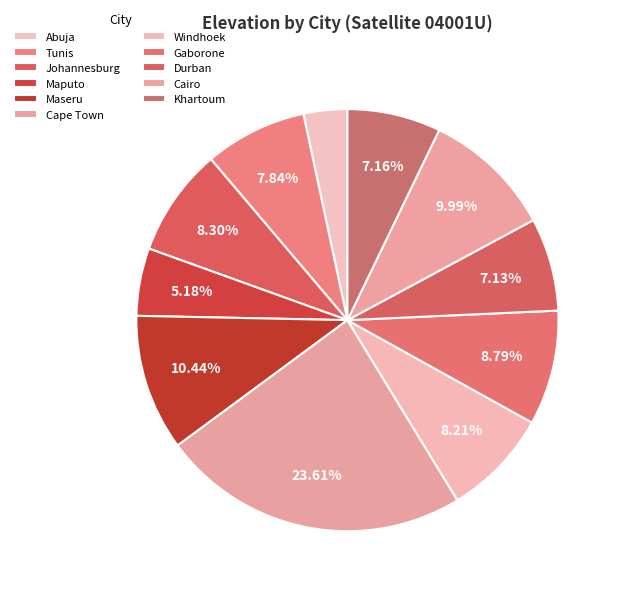

What is the ratio of the value at Khartoum to the value at Cape Town?

0.3